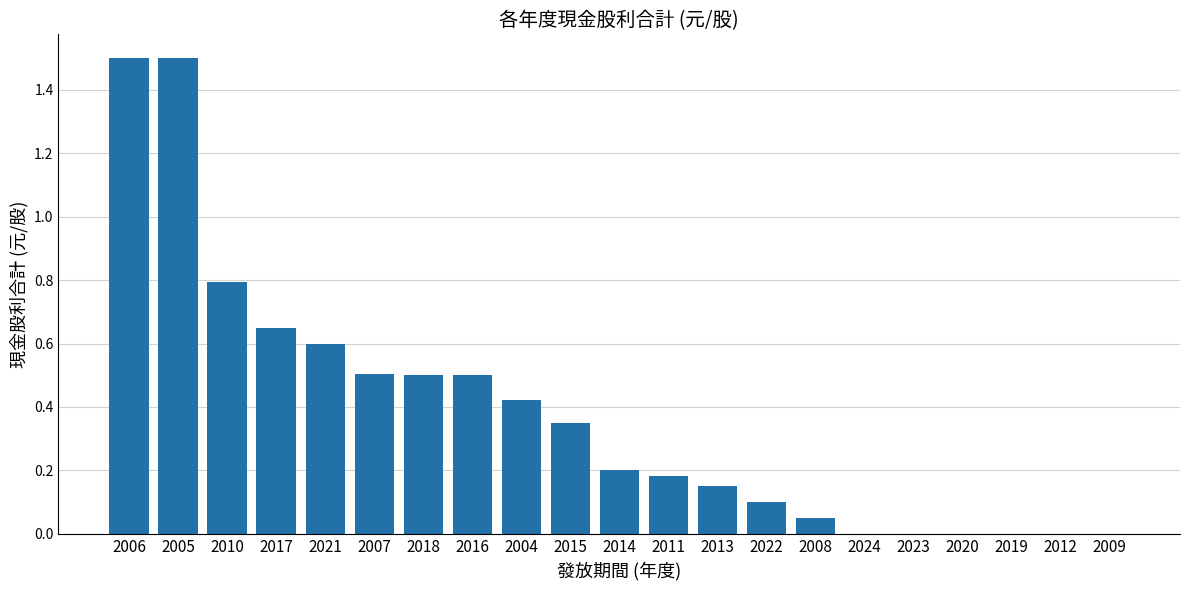

What is the maximum value shown in the chart?

1.5